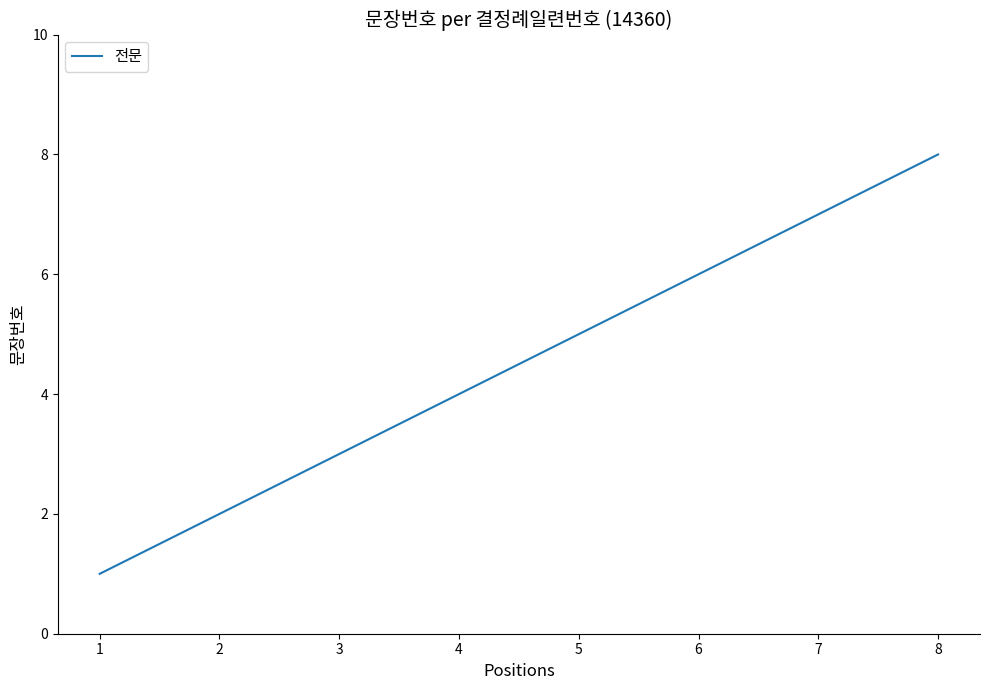

List the labels in order of value, largest first.

8, 7, 6, 5, 4, 3, 2, 1